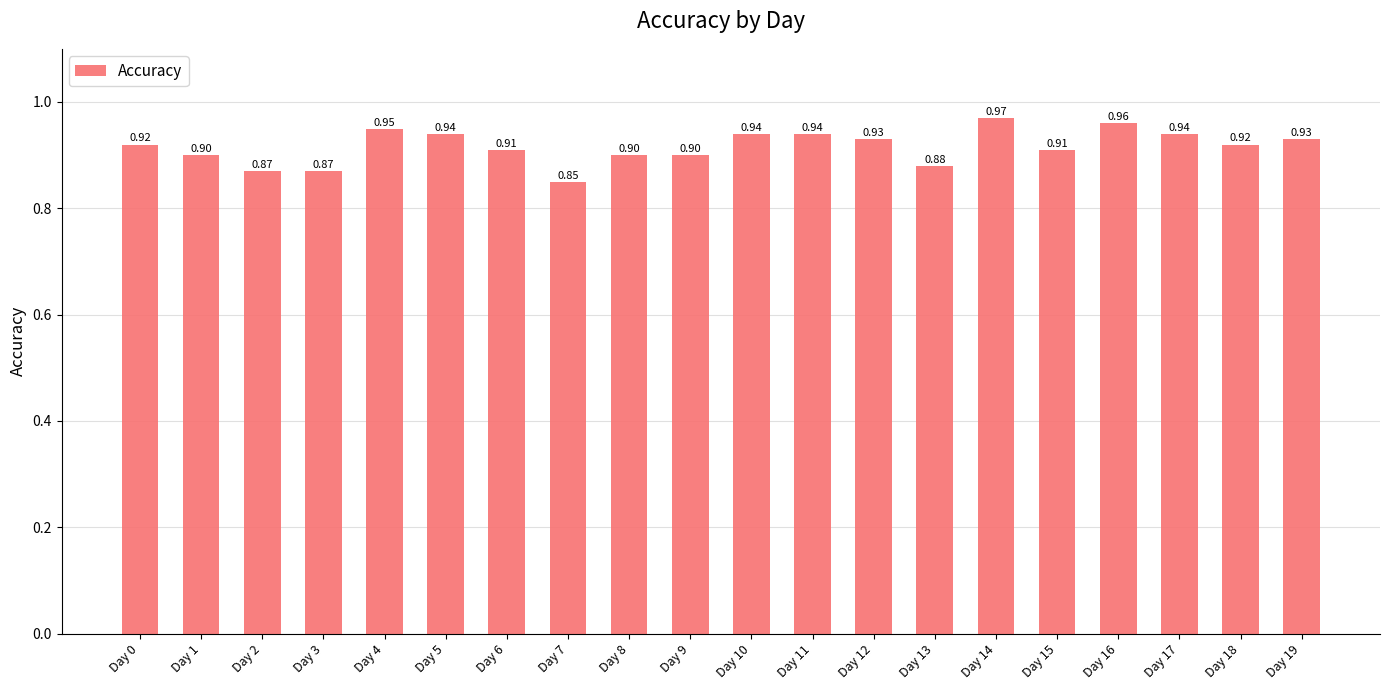

Are the bars horizontal?

No